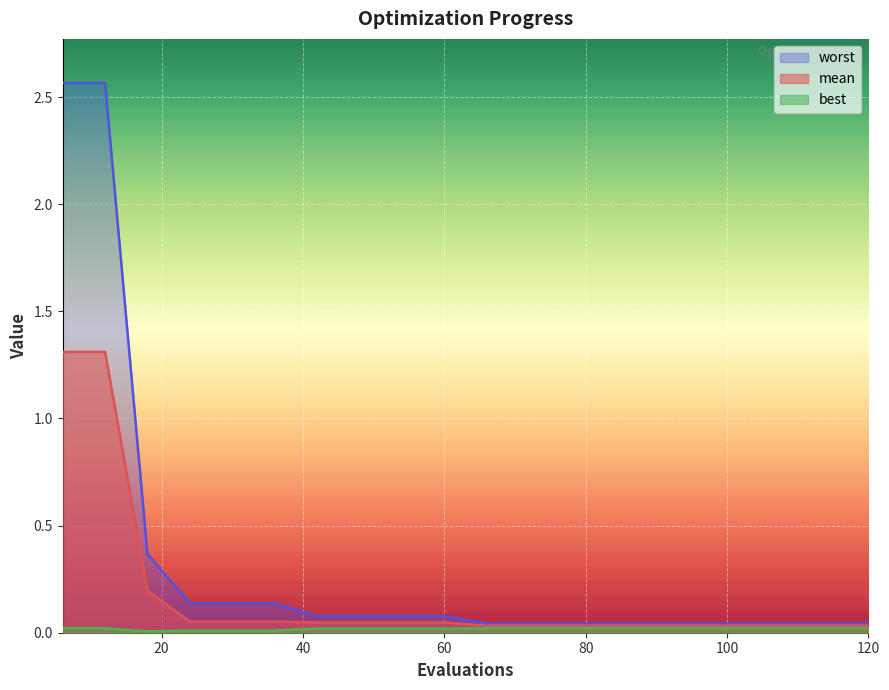

How many lines are shown in the chart?

3